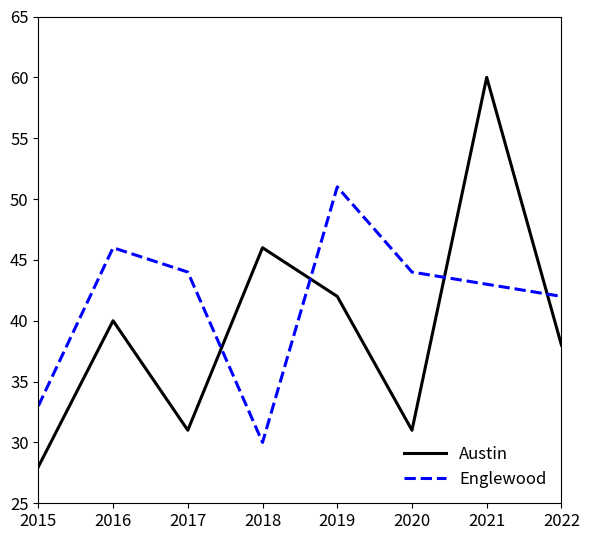

Which series changed the most between 2015 and 2019?

Englewood